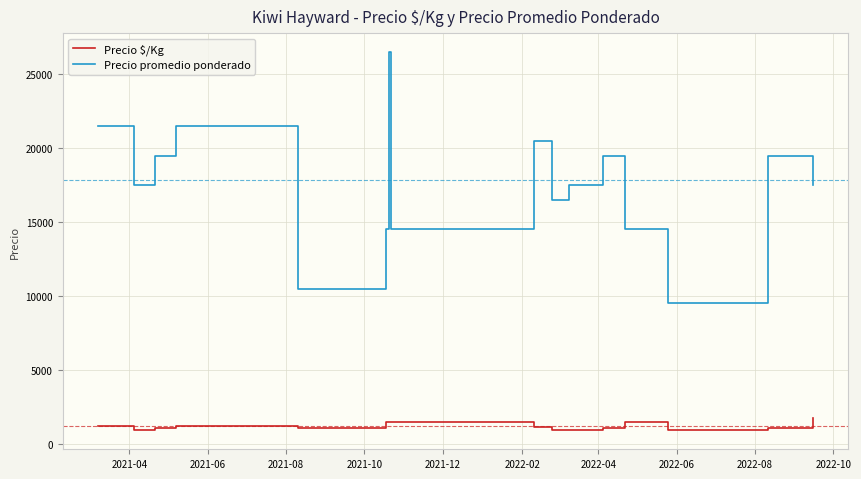

List the series in order of their peak value, lowest first.

Precio $/Kg, Precio promedio ponderado